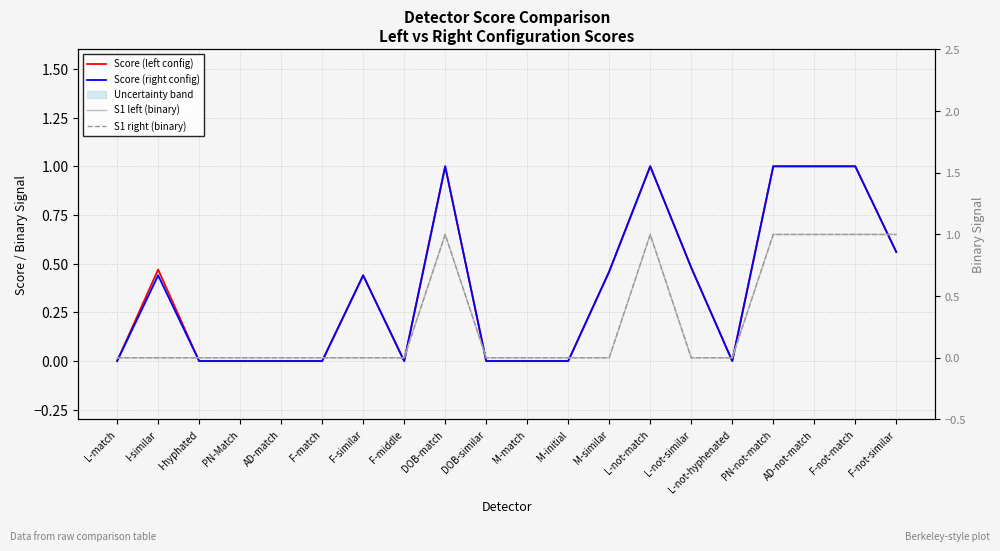

Reading left to right, list all the values displayed in this chart.

Score (left config): 0.0	0.5	0.0	0.0	0.0	0.0	0.4	0.0	1.0	0.0	0.0	0.0	0.5	1.0	0.5	0.0	1.0	1.0	1.0	0.6
Score (right config): 0.0	0.4	0.0	0.0	0.0	0.0	0.4	0.0	1.0	0.0	0.0	0.0	0.5	1.0	0.5	0.0	1.0	1.0	1.0	0.6
S1 left (binary): 0.0	0.0	0.0	0.0	0.0	0.0	0.0	0.0	1.0	0.0	0.0	0.0	0.0	1.0	0.0	0.0	1.0	1.0	1.0	1.0
S1 right (binary): 0.0	0.0	0.0	0.0	0.0	0.0	0.0	0.0	1.0	0.0	0.0	0.0	0.0	1.0	0.0	0.0	1.0	1.0	1.0	1.0